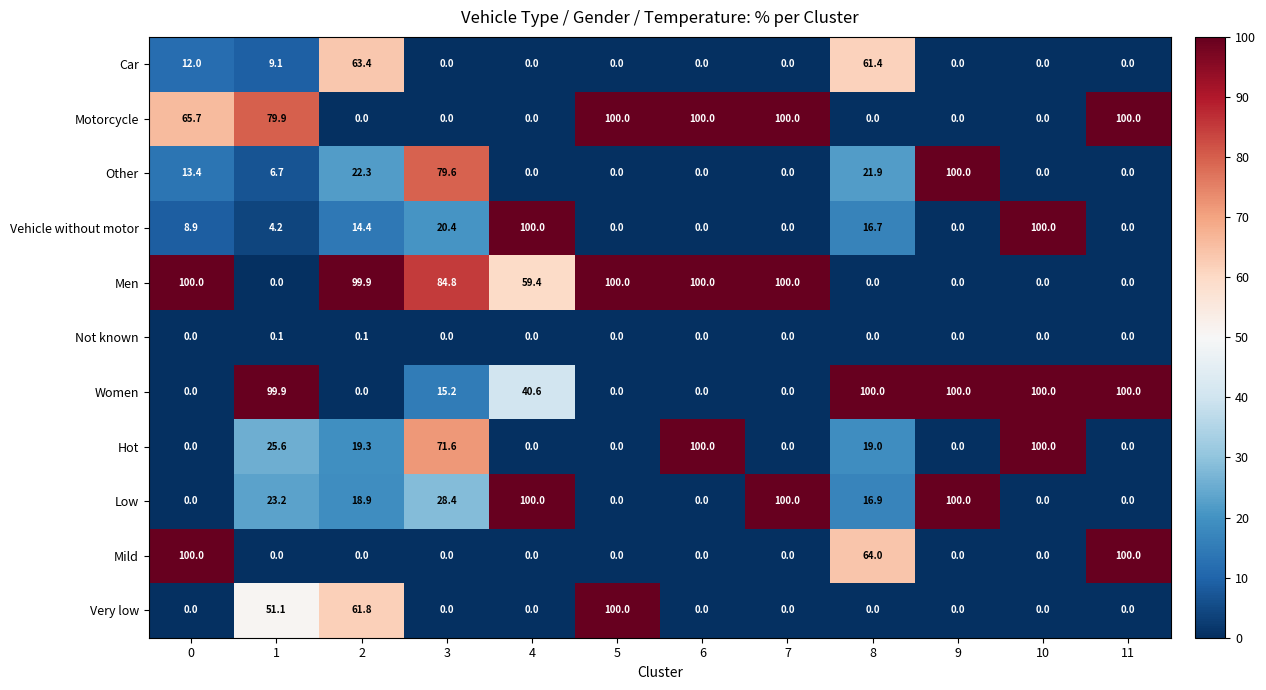

What is the maximum value shown in the chart?

100.0